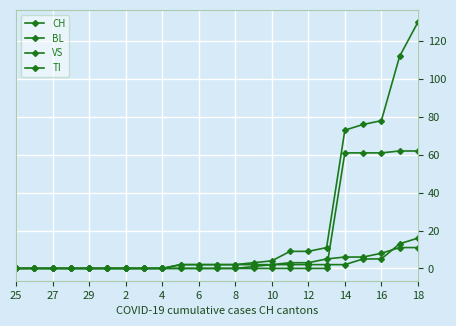

How many lines are shown in the chart?

4